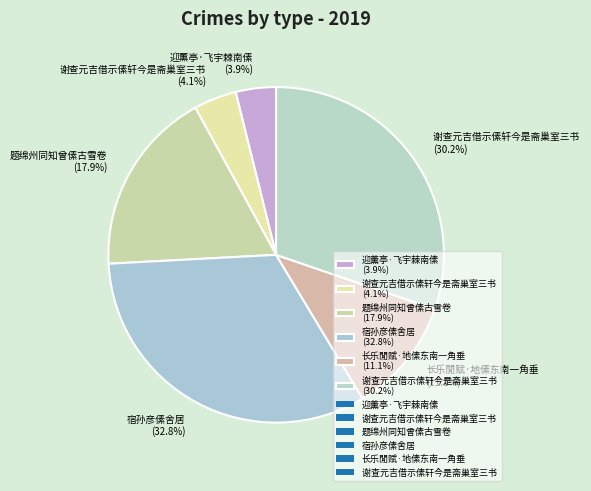

Which has a higher value, 谢查元吉借示傃轩今是斋巢室三书 (4.1%) or 题绵州同知曾傃古雪卷 (17.9%)?

题绵州同知曾傃古雪卷 (17.9%)